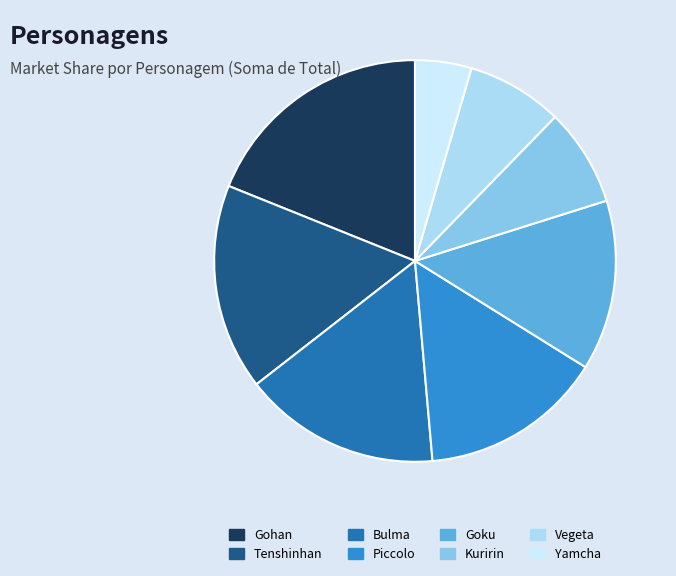

How many slices are in this pie chart?

8